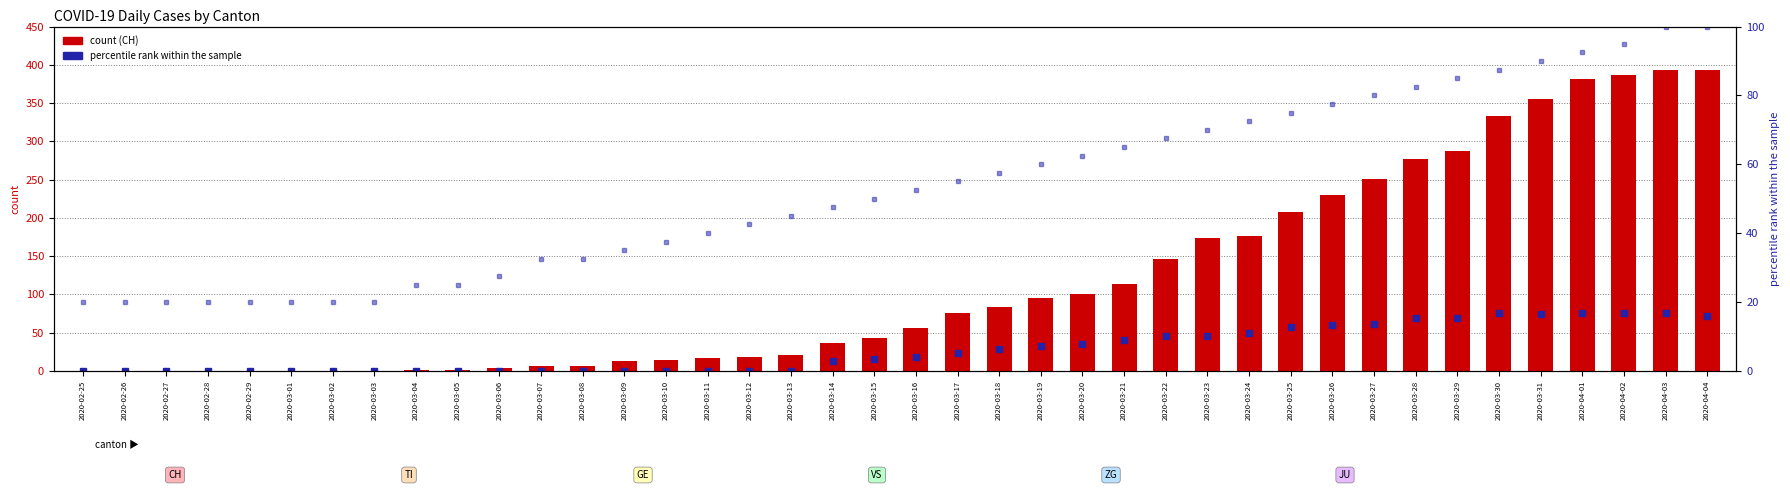

What is the label of the 23rd bar from the left?

2020-03-18